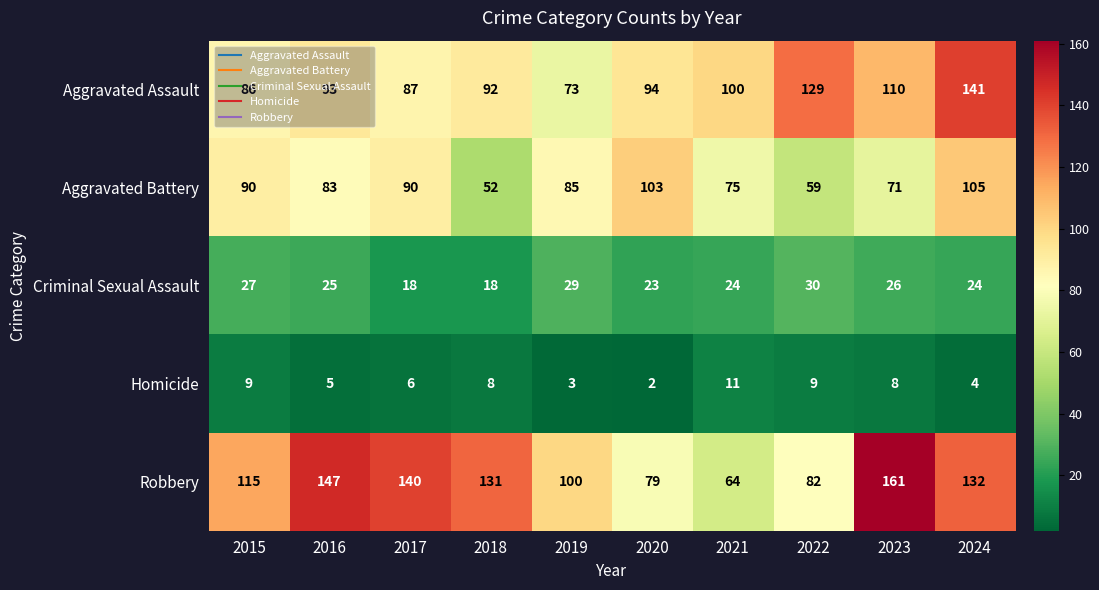

How many values in the Robbery series are below 131?

5